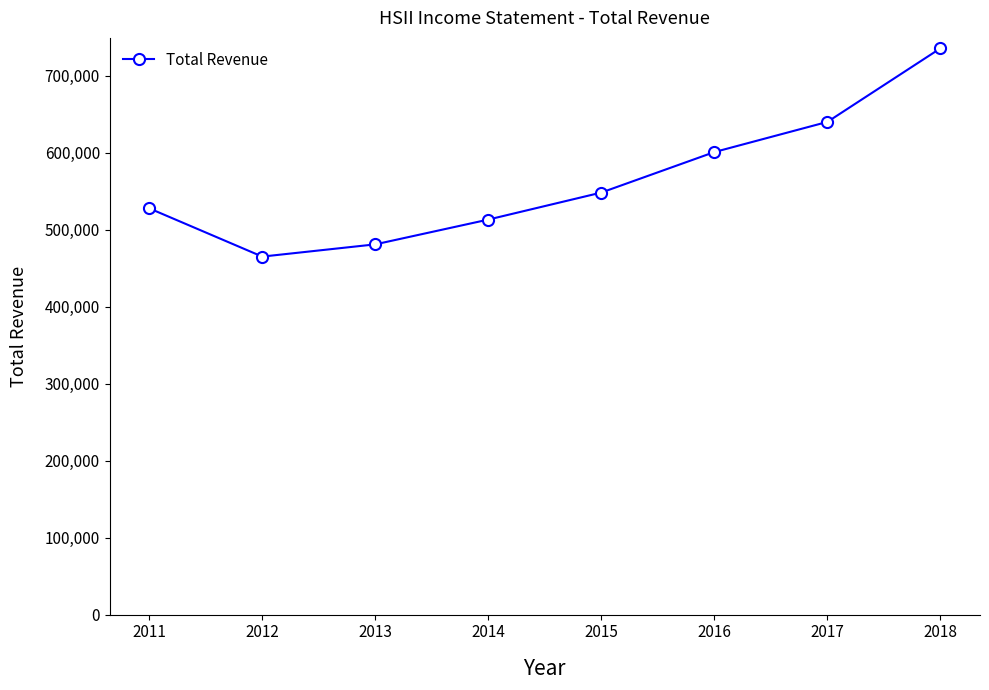

Reading right to left, transcribe all the data shown in this chart.

735700	640100	600900	548300	513200	481000	465100	527800